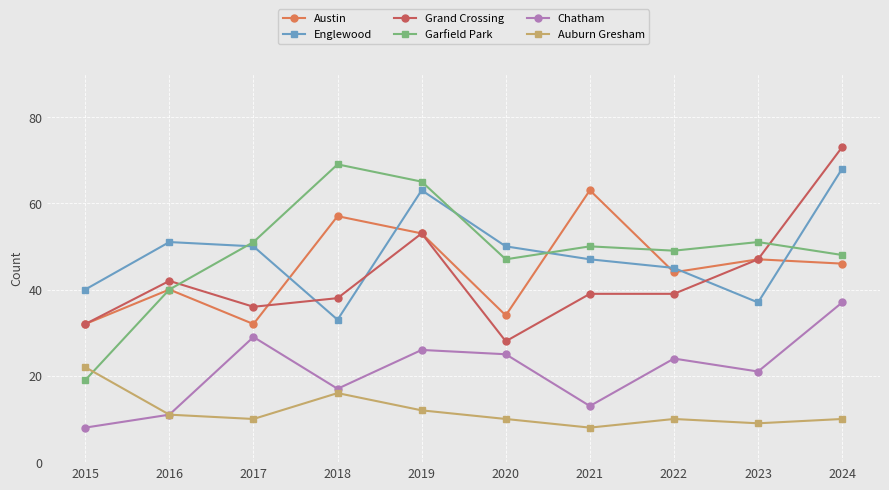

At which category is the sum across all series the highest?

2024